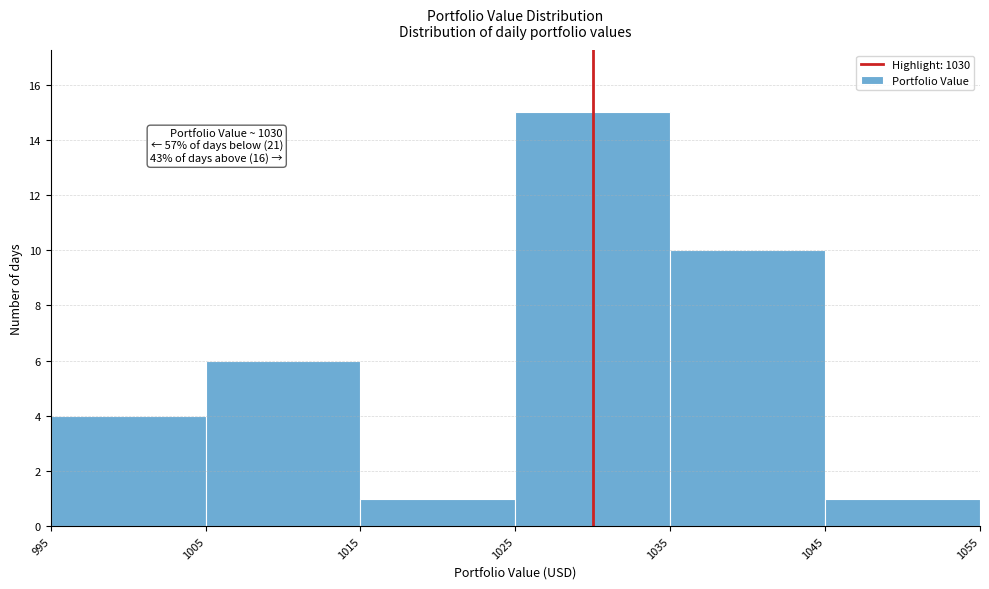

Over which range of the x-axis is the bar tallest?

1025 to 1035